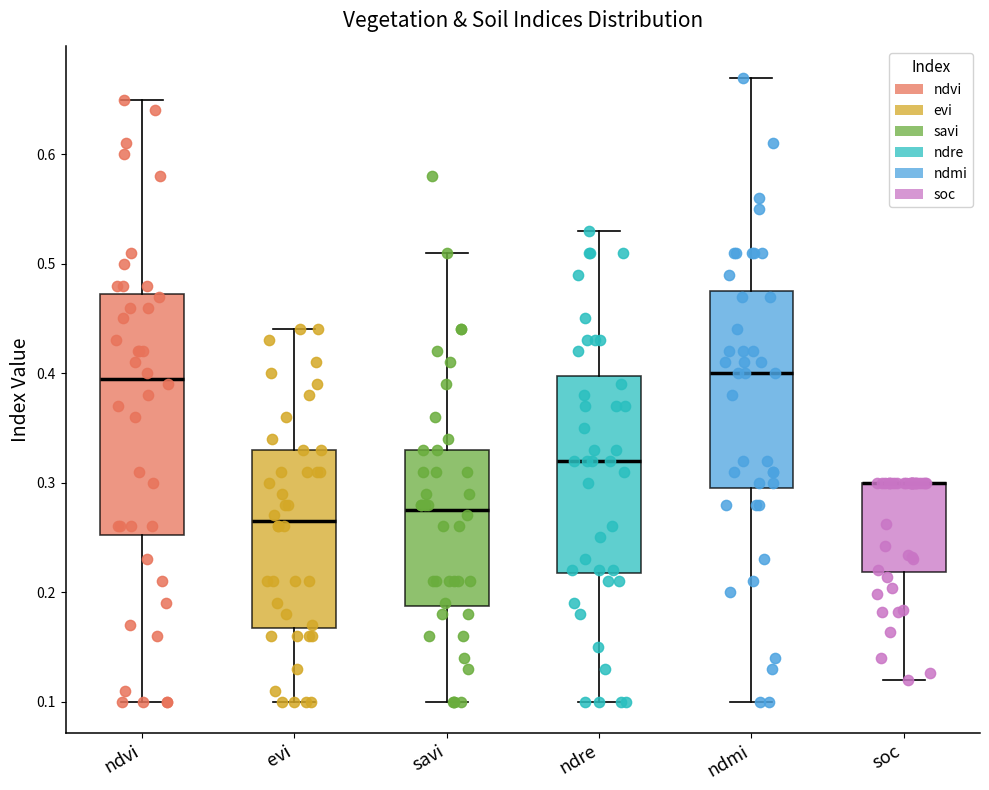

Comparing the boxes themselves (not the whiskers), which one is the tallest?

ndvi